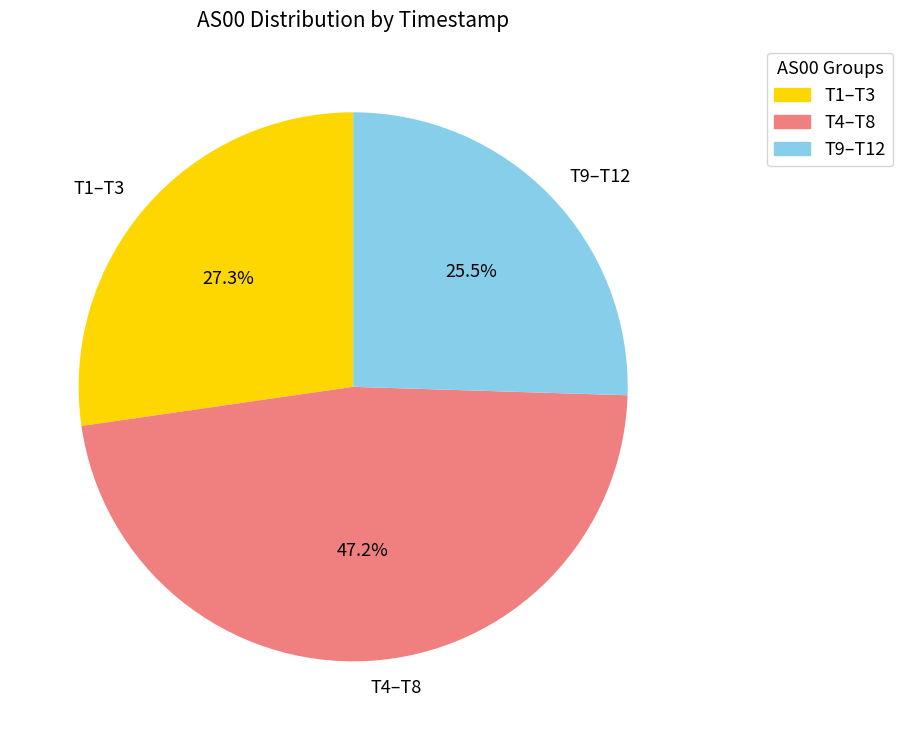

Between T4–T8 and T9–T12, which is larger?

T4–T8